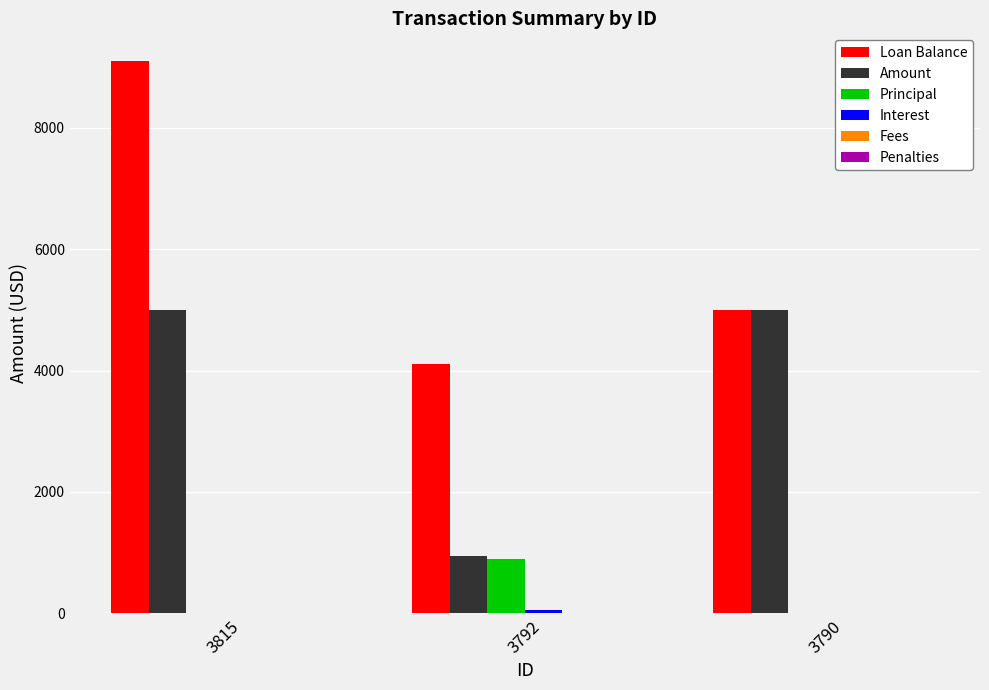

Which series has the largest range (max minus min)?

Loan Balance